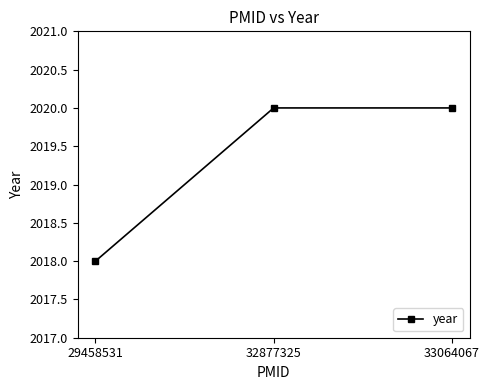

Reading left to right, list all the values displayed in this chart.

29458531=2018	32877325=2020	33064067=2020